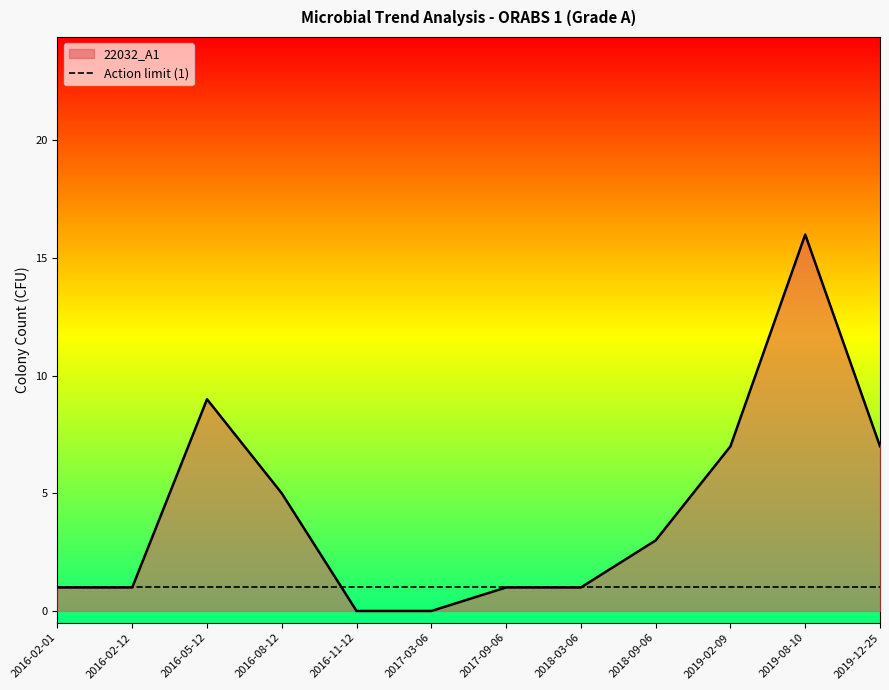

How many categories are shown in the chart?

12